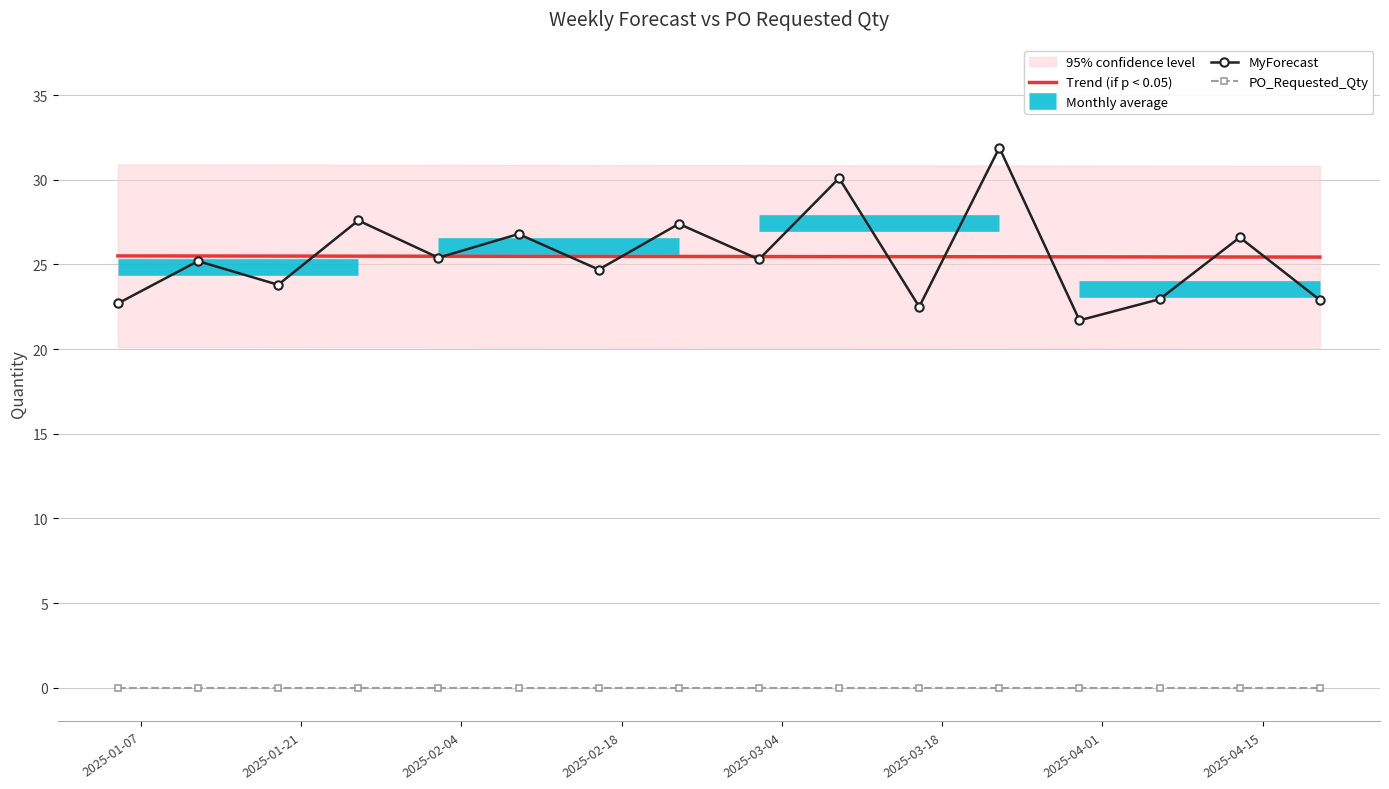

True or false: MyForecast and PO_Requested_Qty cross at least once.

False